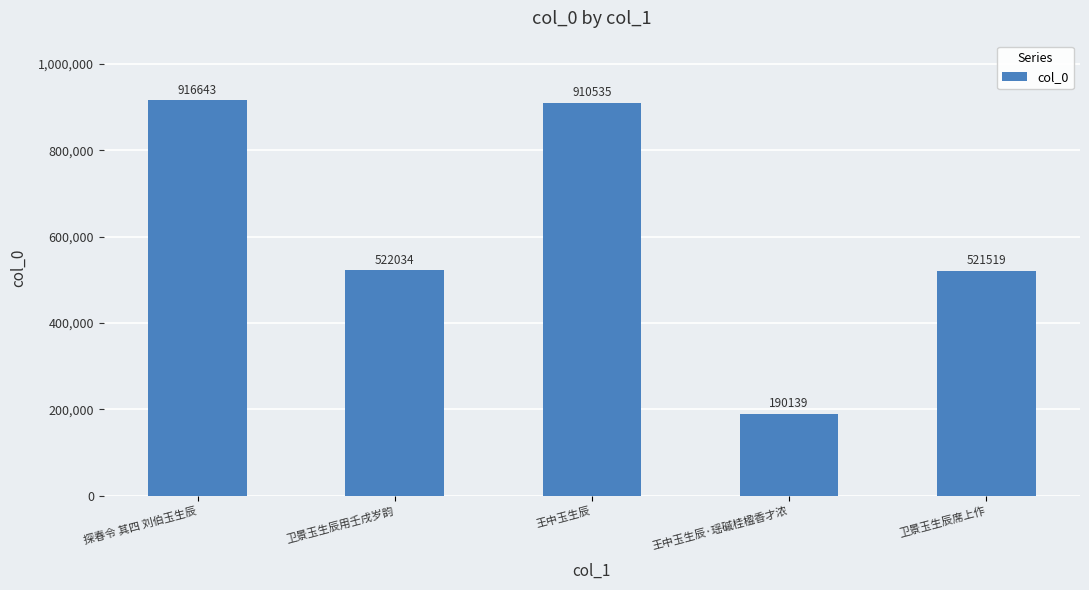

What is the value of the 2nd bar from the left?

522034